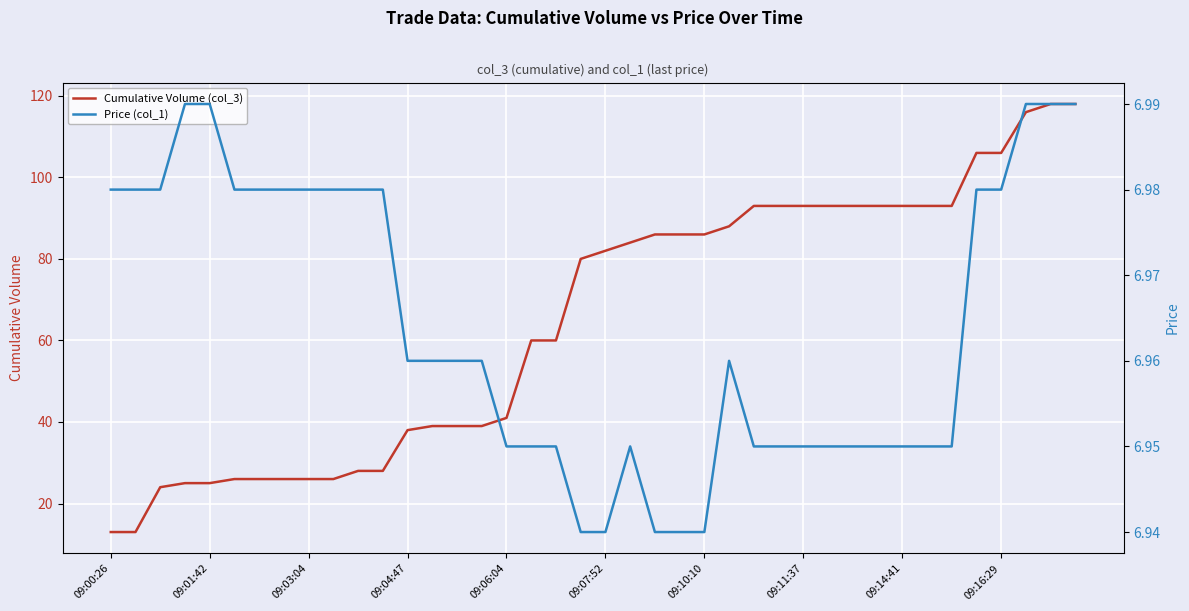

How many interior local peaks does the Price (col_1) series have?

2